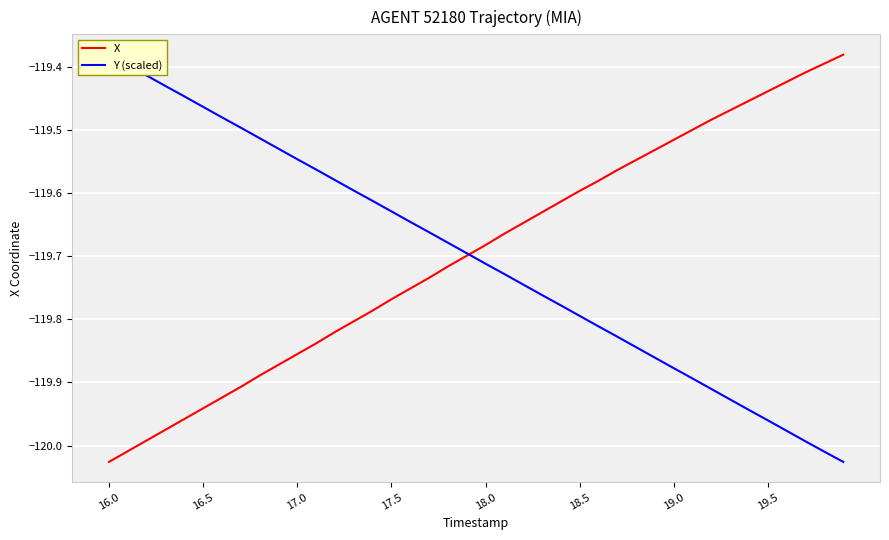

The value of X at 17.0 is -43.9. True or false?

False